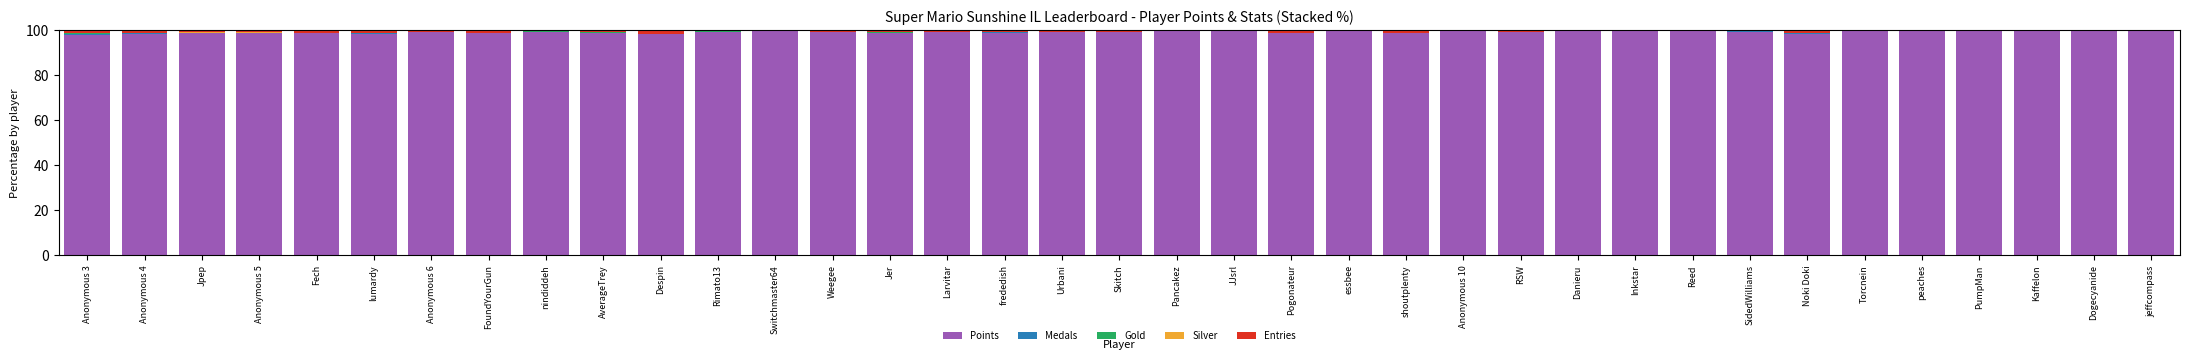

The value of Points at Reed is 99.9. True or false?

True